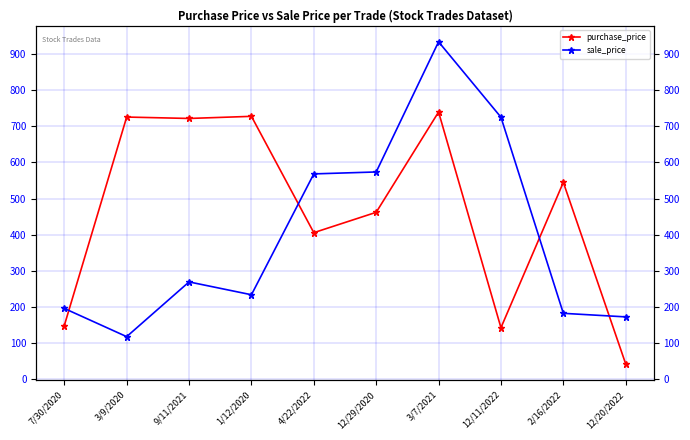

At which category is the sum across all series the highest?

3/7/2021